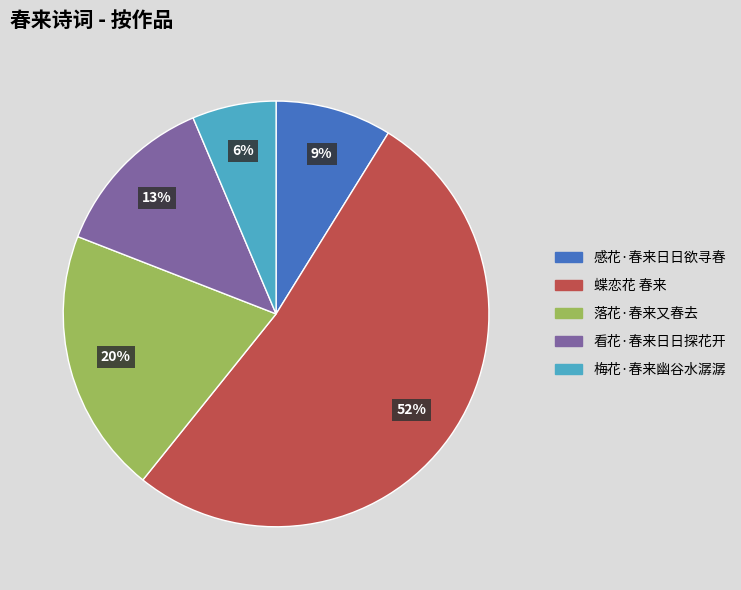

What is the largest slice in the pie chart?

蝶恋花 春来